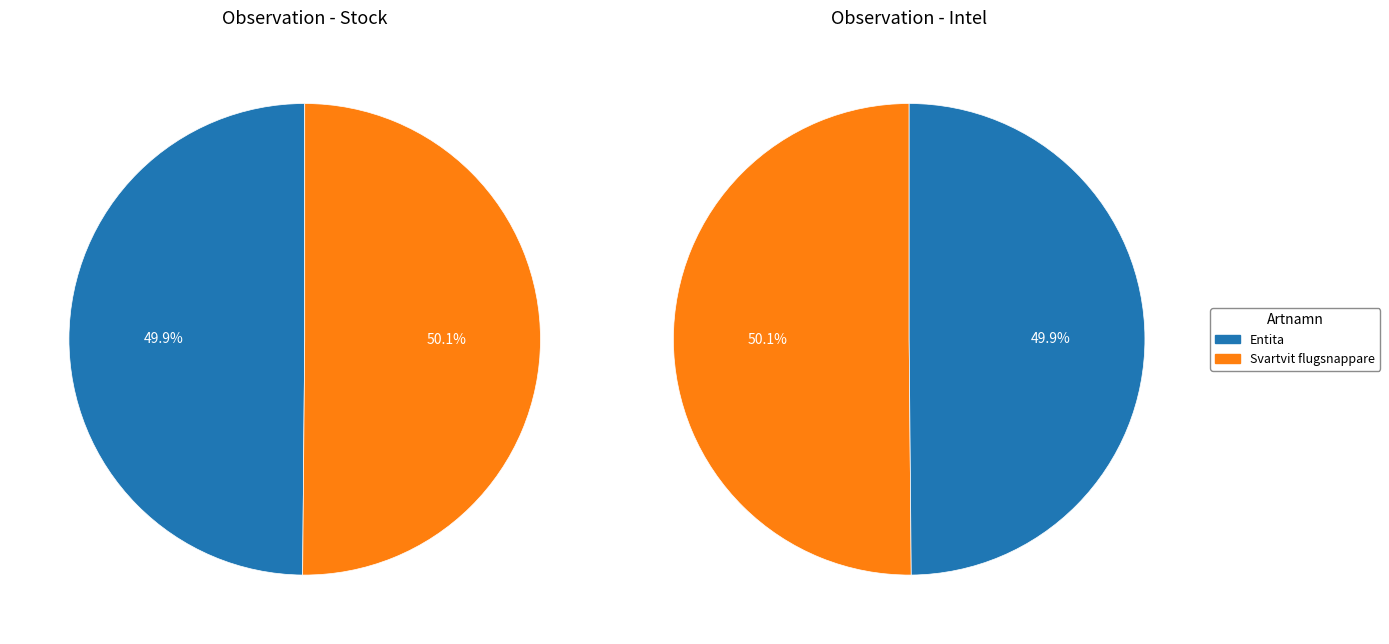

Combined, what portion of the pie is Entita and Svartvit flugsnappare?

100.0%